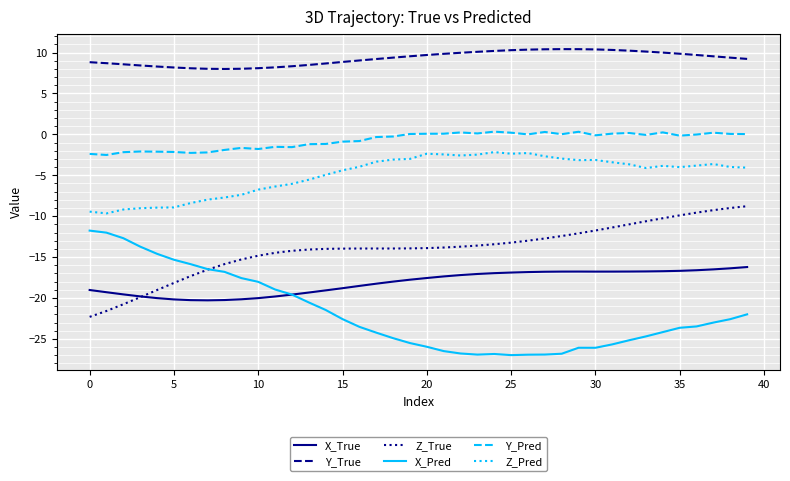

True or false: X_True and Y_Pred cross at least once.

False